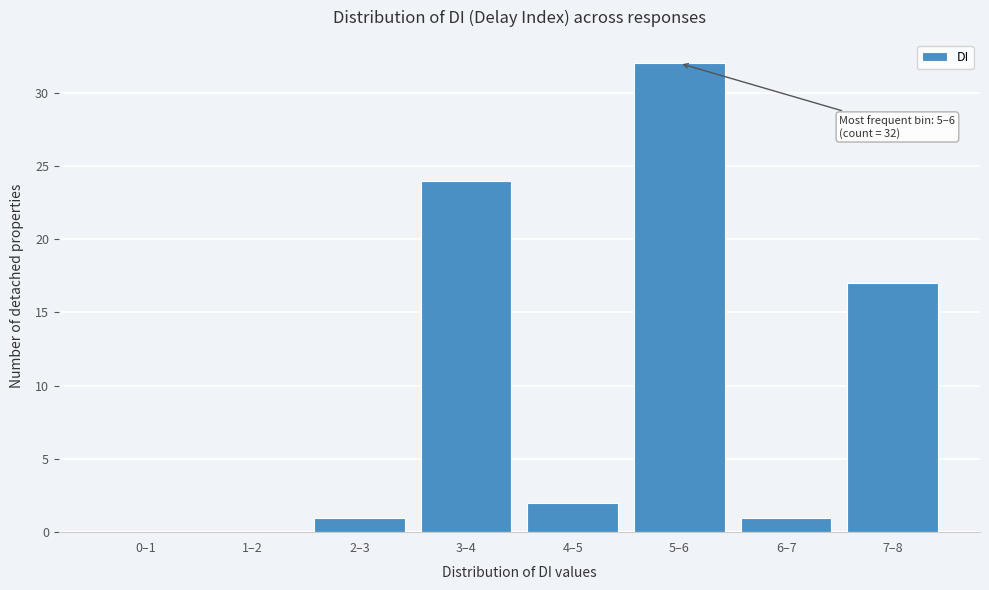

Reading right to left, what are all the values shown in this chart?

7–8=17	6–7=1	5–6=32	4–5=2	3–4=24	2–3=1	1–2=0	0–1=0